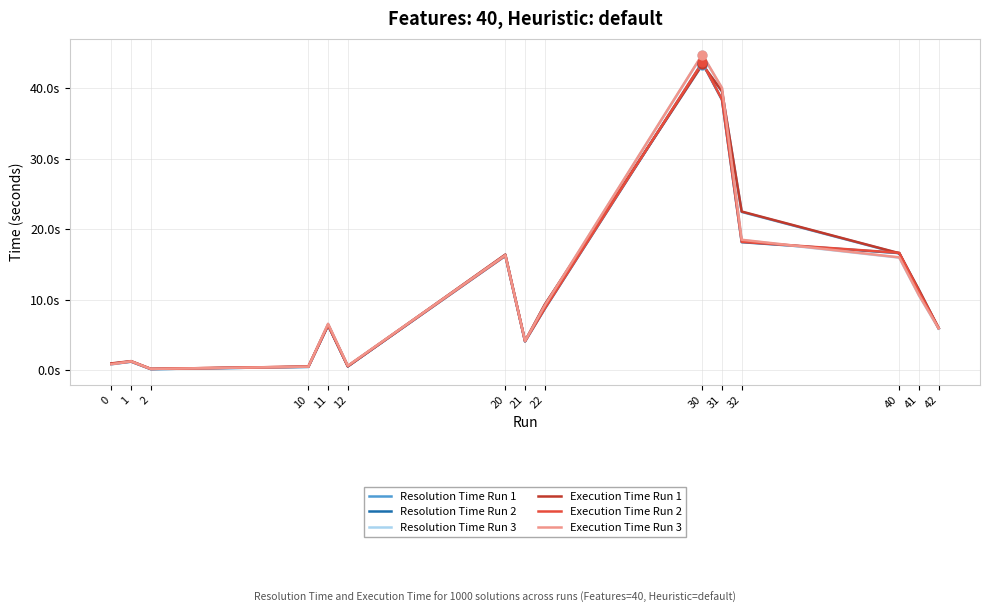

At which category is the sum across all series the highest?

30